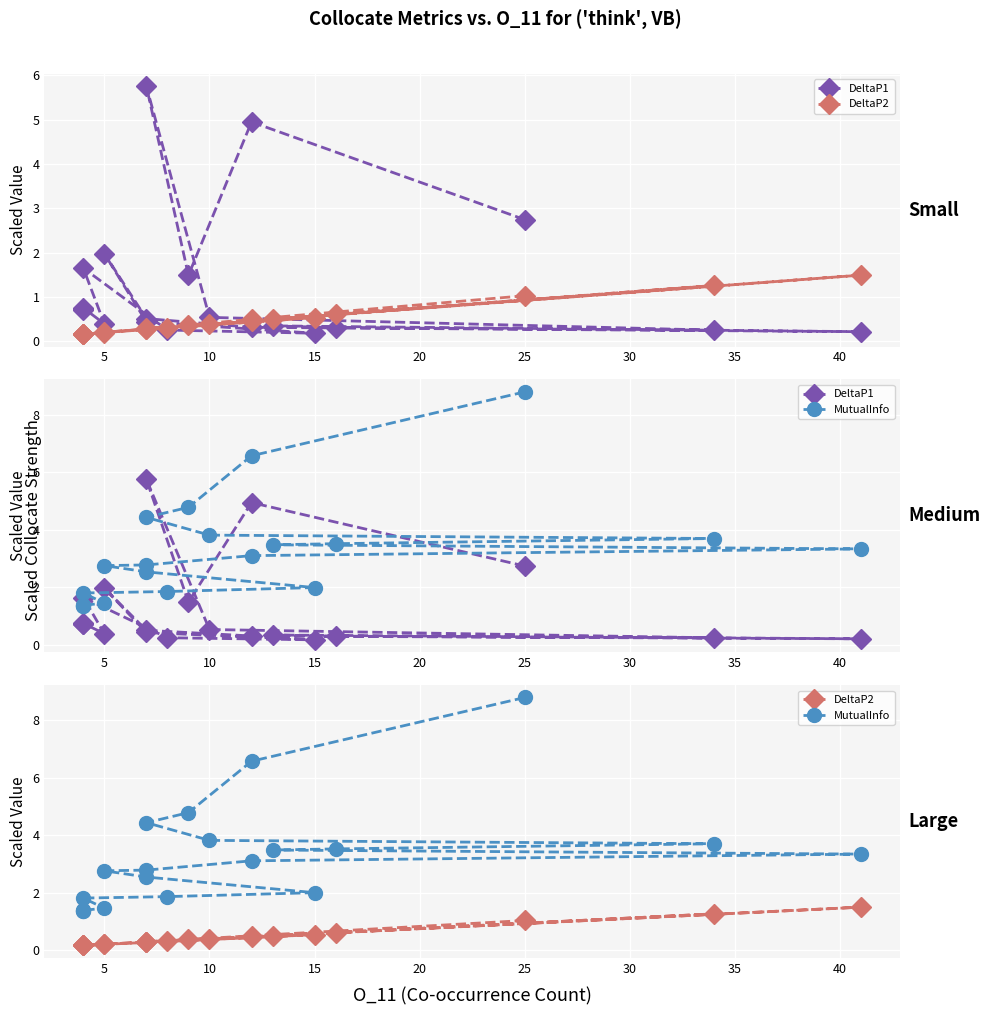

What is the difference between the maximum and minimum values in the DeltaP1 series?

5.6